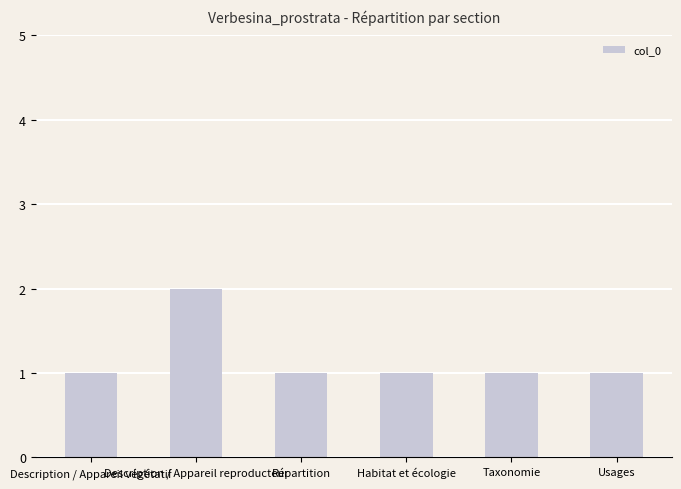

What position from the right is Usages?

1